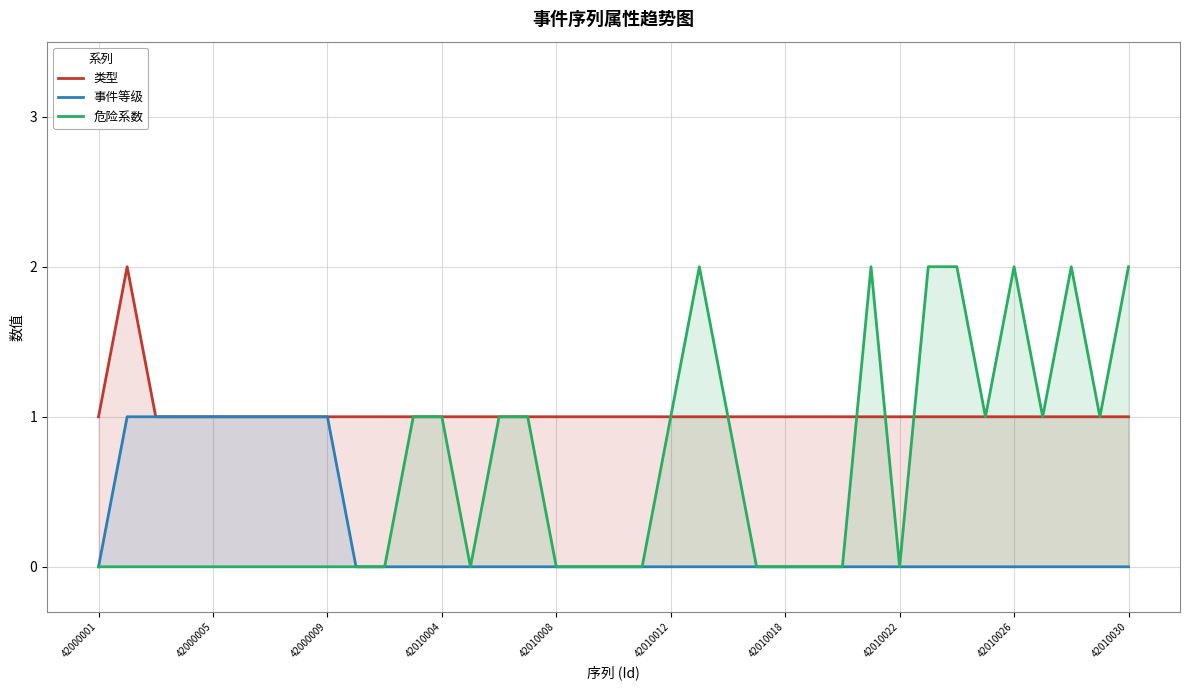

What is the average value of the 类型 series?

1